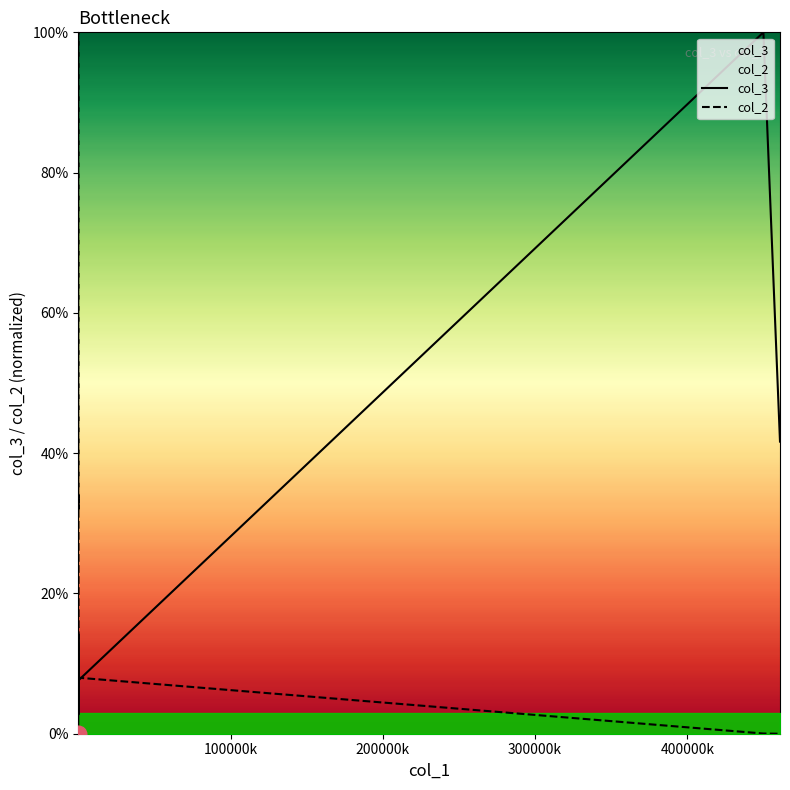

Does the chart display data point markers on the line(s)?

No